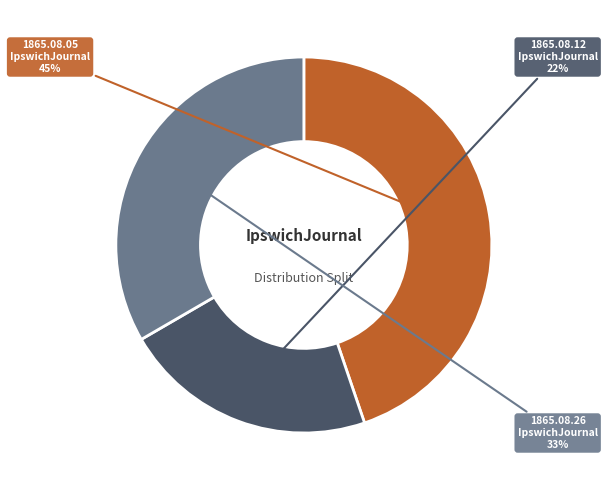

To the nearest percent, what is the difference between the largest and smallest slice percentages?

23%